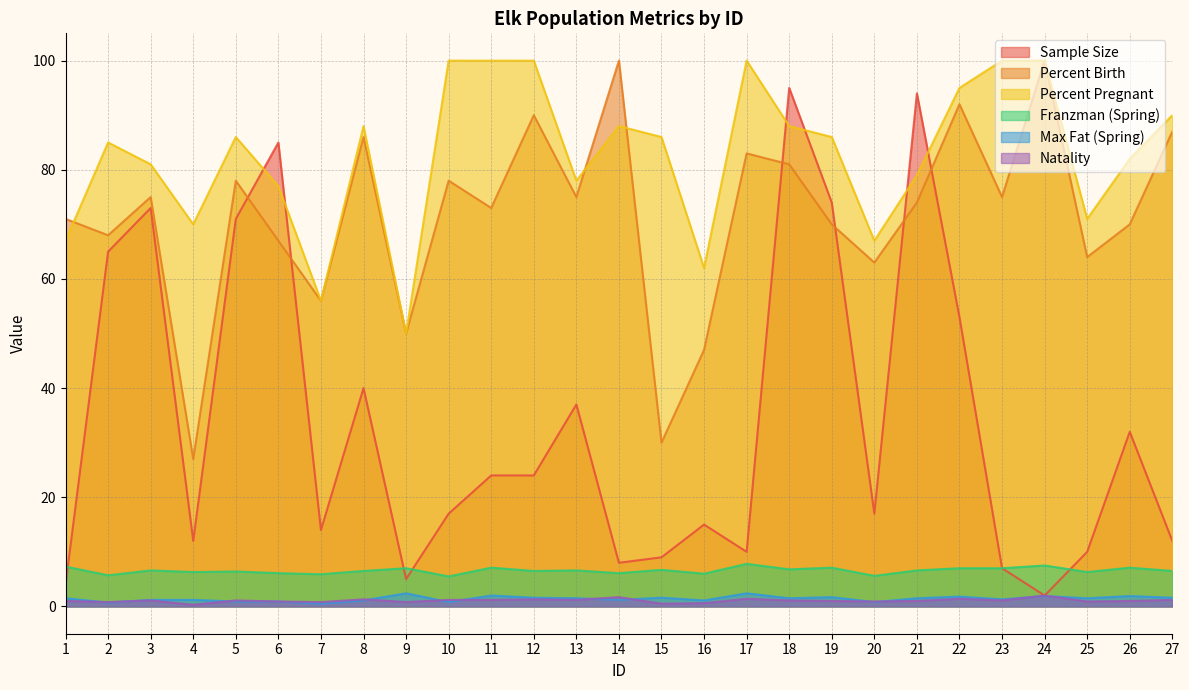

List the labels in order of Max Fat (Spring) value, smallest first.

7, 2, 10, 20, 5, 6, 8, 16, 3, 4, 14, 23, 1, 13, 18, 21, 25, 12, 15, 27, 19, 22, 24, 26, 11, 9, 17